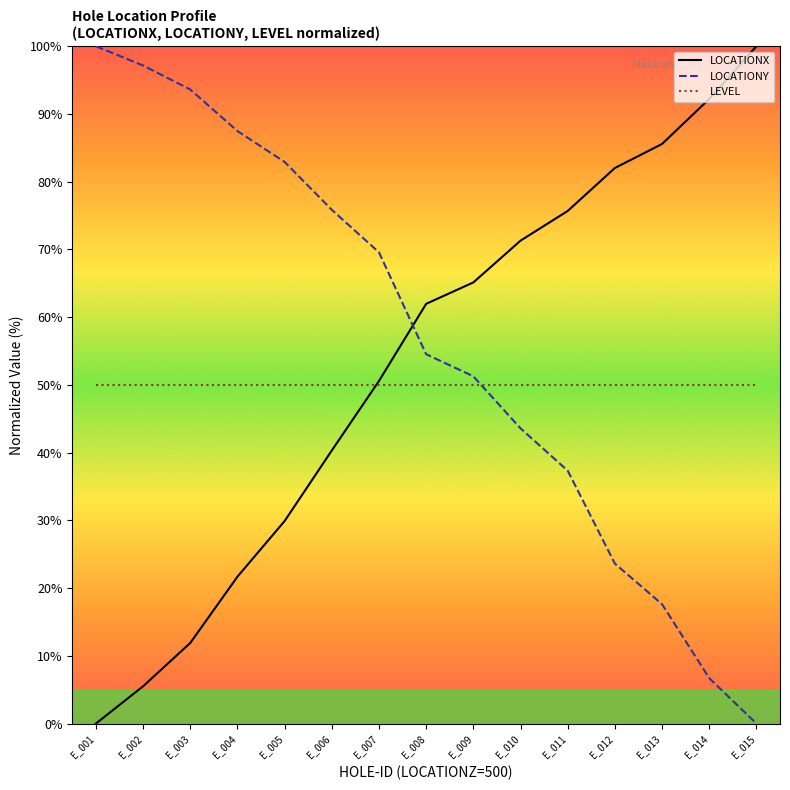

True or false: LOCATIONY has more than 2 points higher than both neighbors.

False